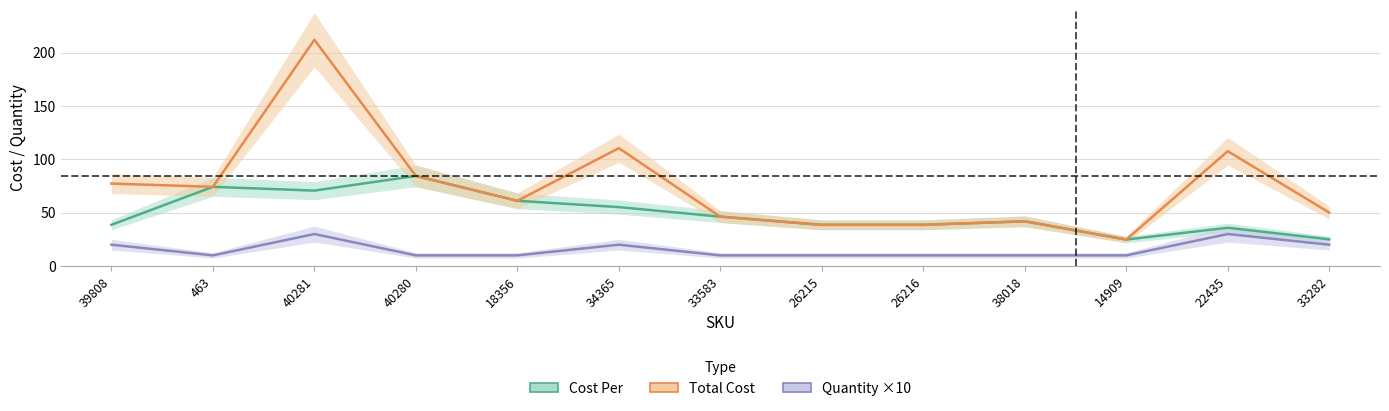

Reading left to right, what are all the values shown in this chart?

Cost Per: 38.6	74.2	70.7	84.4	61.1	55.2	46.3	38.6	38.6	41.9	24.8	35.9	25.0
Total Cost: 77.3	74.2	212.0	84.4	61.1	110.5	46.3	38.6	38.6	41.9	24.8	107.6	50.1
Quantity ×10: 20.0	10.0	30.0	10.0	10.0	20.0	10.0	10.0	10.0	10.0	10.0	30.0	20.0